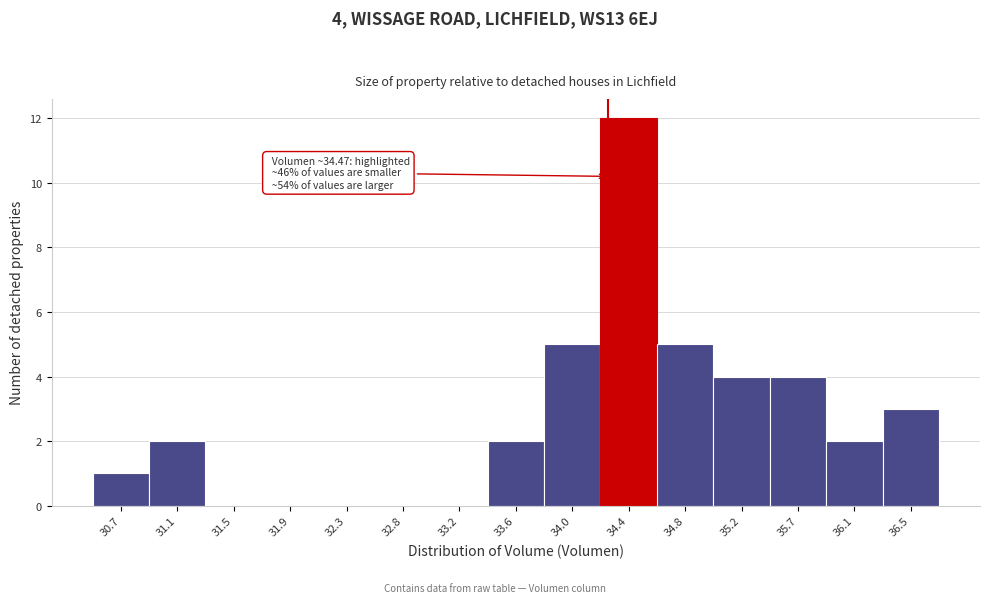

Reading left to right, extract all data points from this chart.

30.7=1	31.1=2	31.5=0	31.9=0	32.3=0	32.8=0	33.2=0	33.6=2	34.0=5	34.4=12	34.8=5	35.2=4	35.7=4	36.1=2	36.5=3